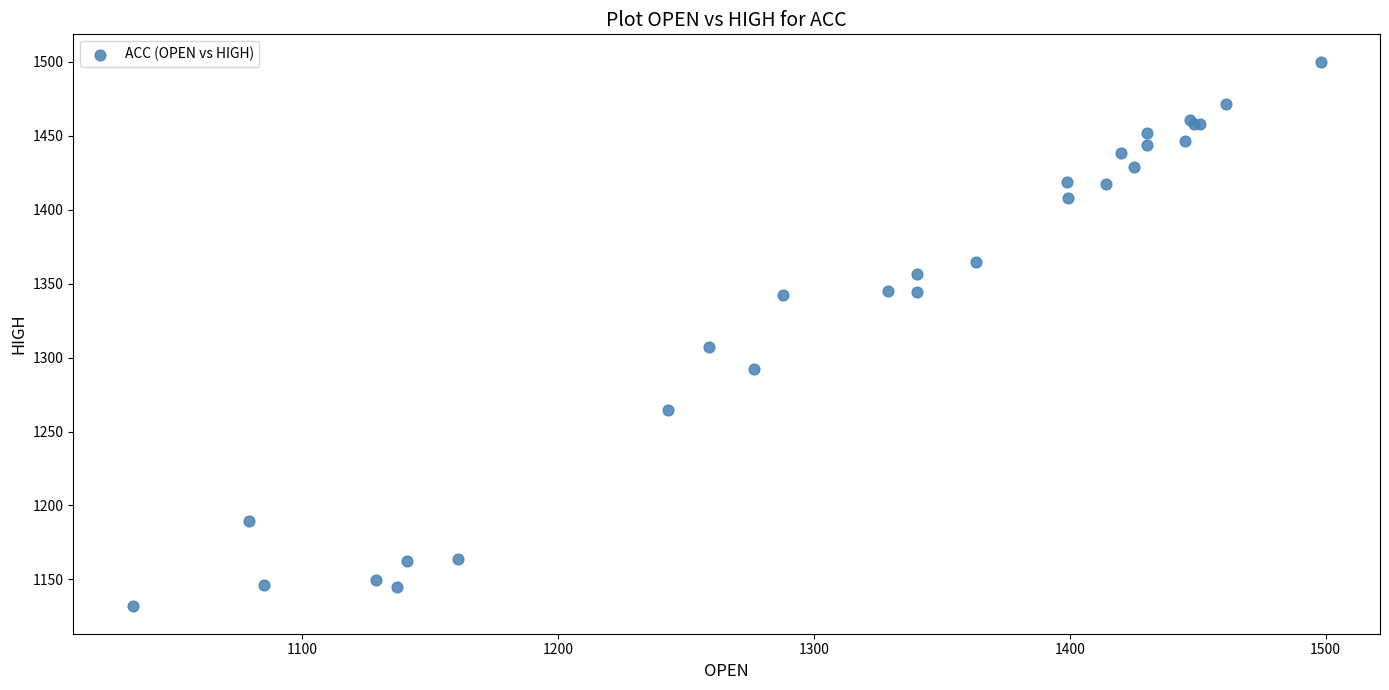

What Y value in the scatter plot is closest to 1315?

1306.8